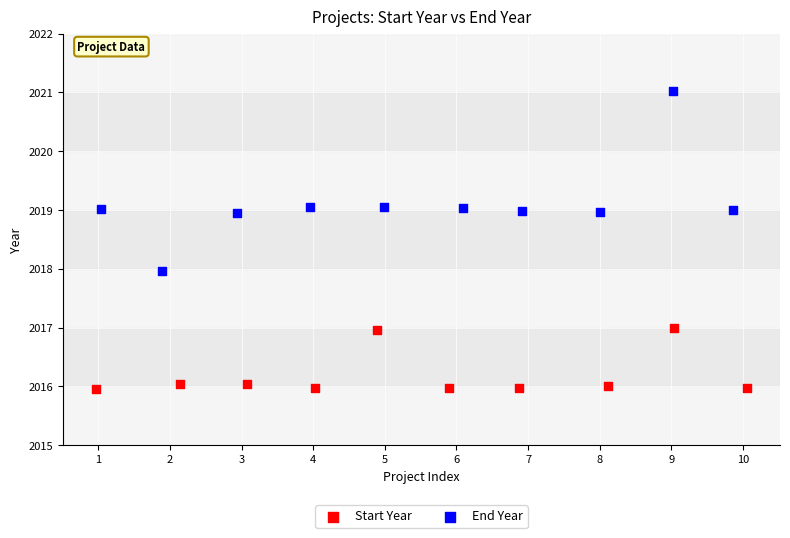

Which series has the largest Y range (max minus min)?

End Year